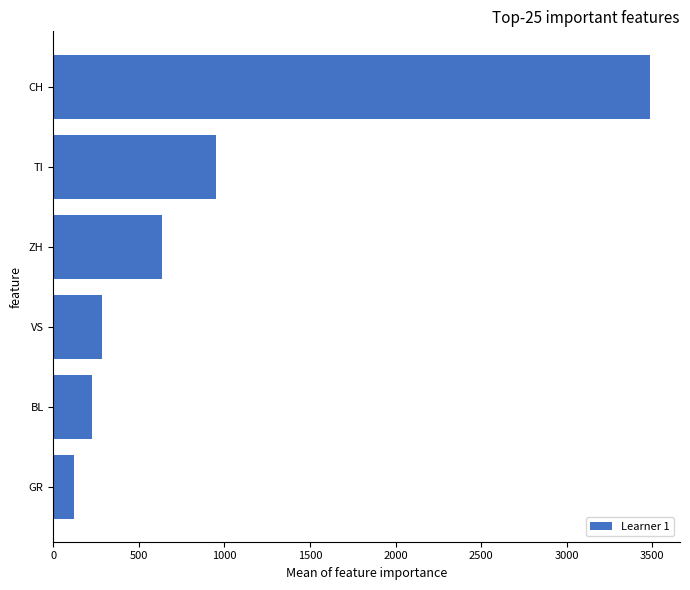

Reading bottom to top, transcribe all the data shown in this chart.

GR=118	BL=226	VS=285	ZH=633	TI=953	CH=3488